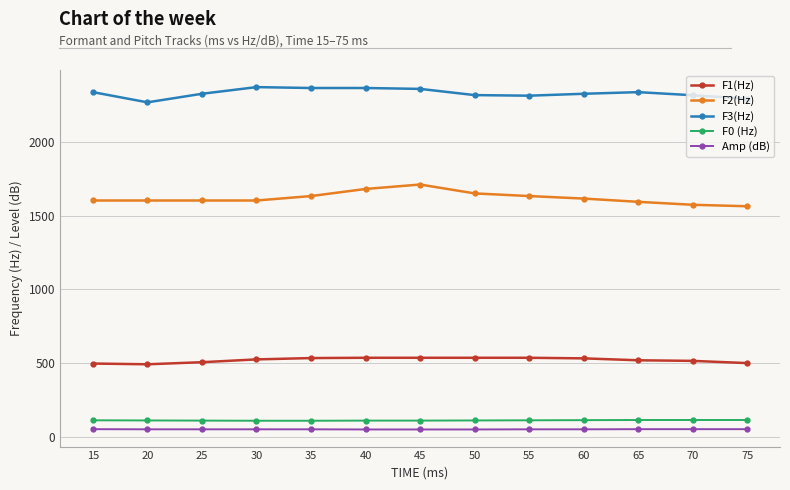

Count the F0 (Hz) values in the range 113 to 116.

8